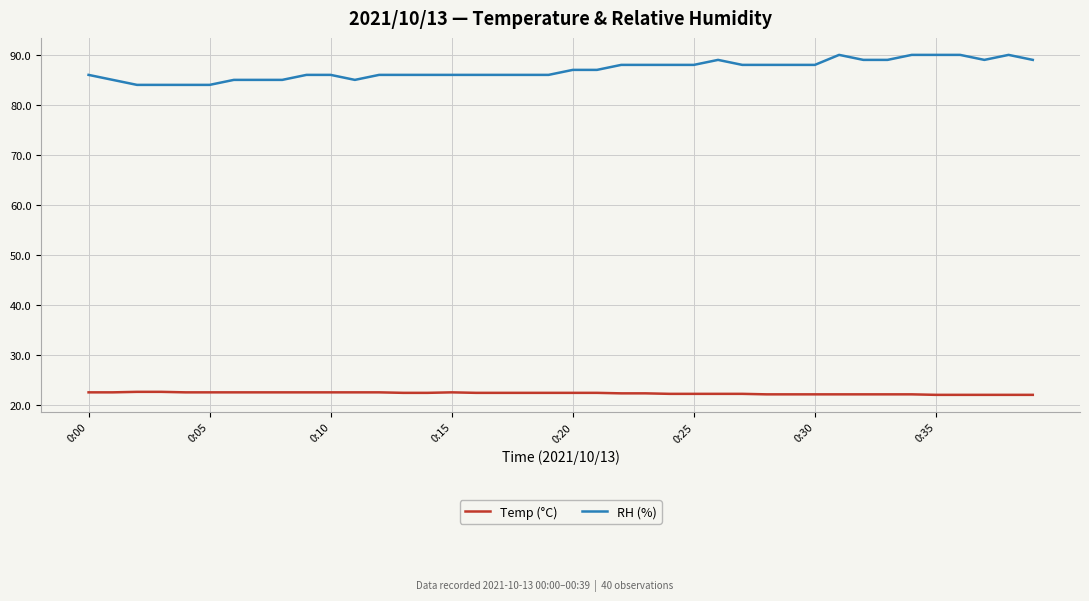

True or false: Temp (°C) and RH (%) intersect in this chart.

False